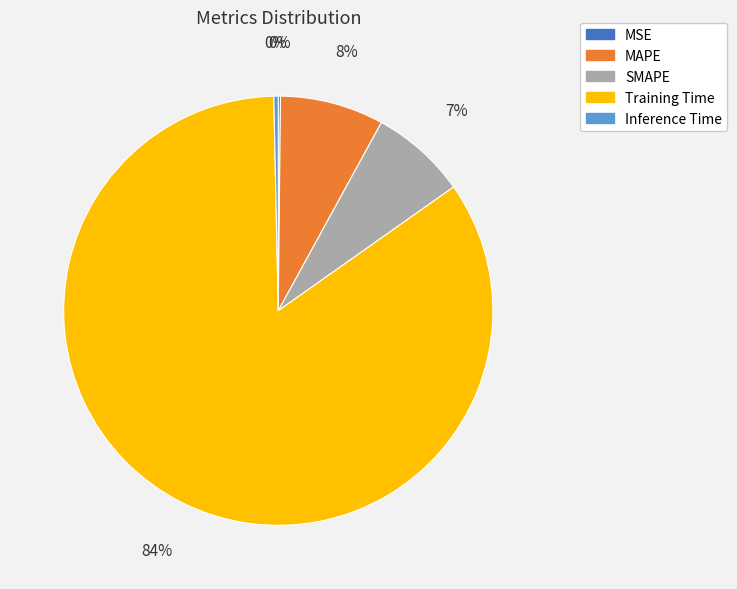

Does MAPE represent more than half of the total?

No